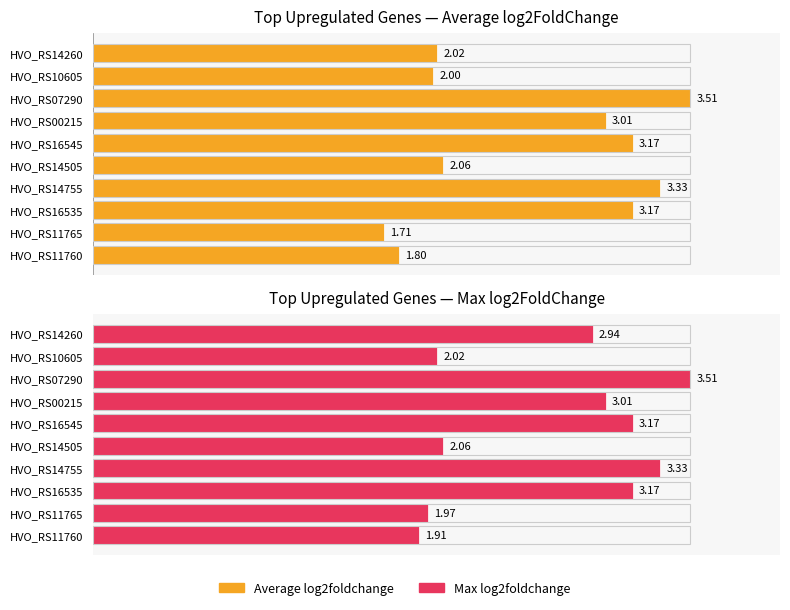

Which series has the largest total across all categories?

Max log2foldchange